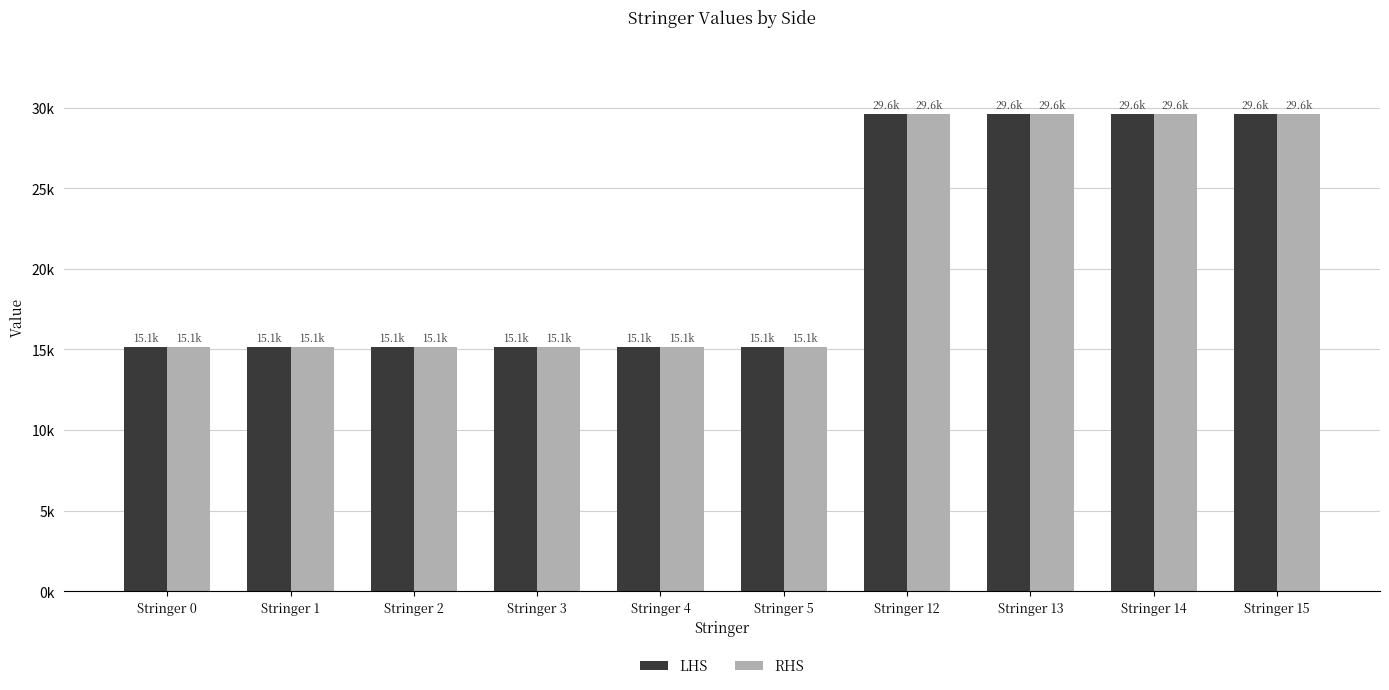

Are the bars horizontal?

No